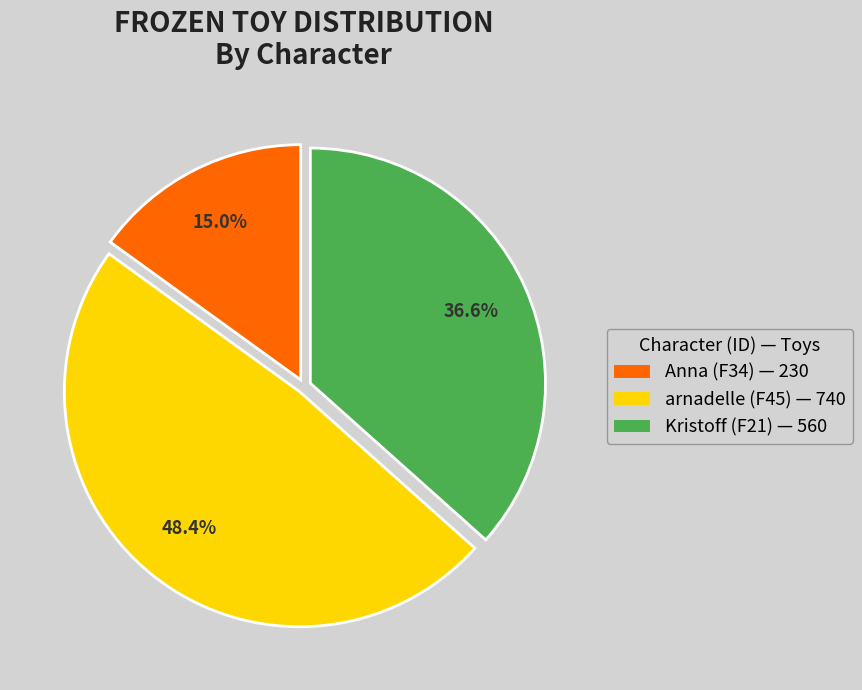

What is the largest slice in the pie chart?

arnadelle (F45) — 740